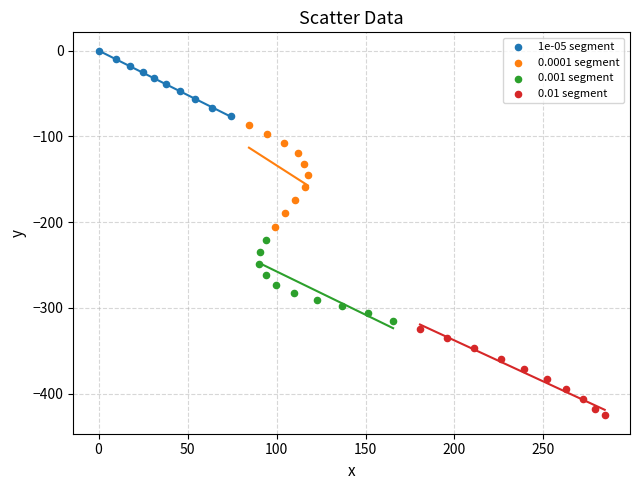

Which series has the widest spread of Y values?

0.0001 segment